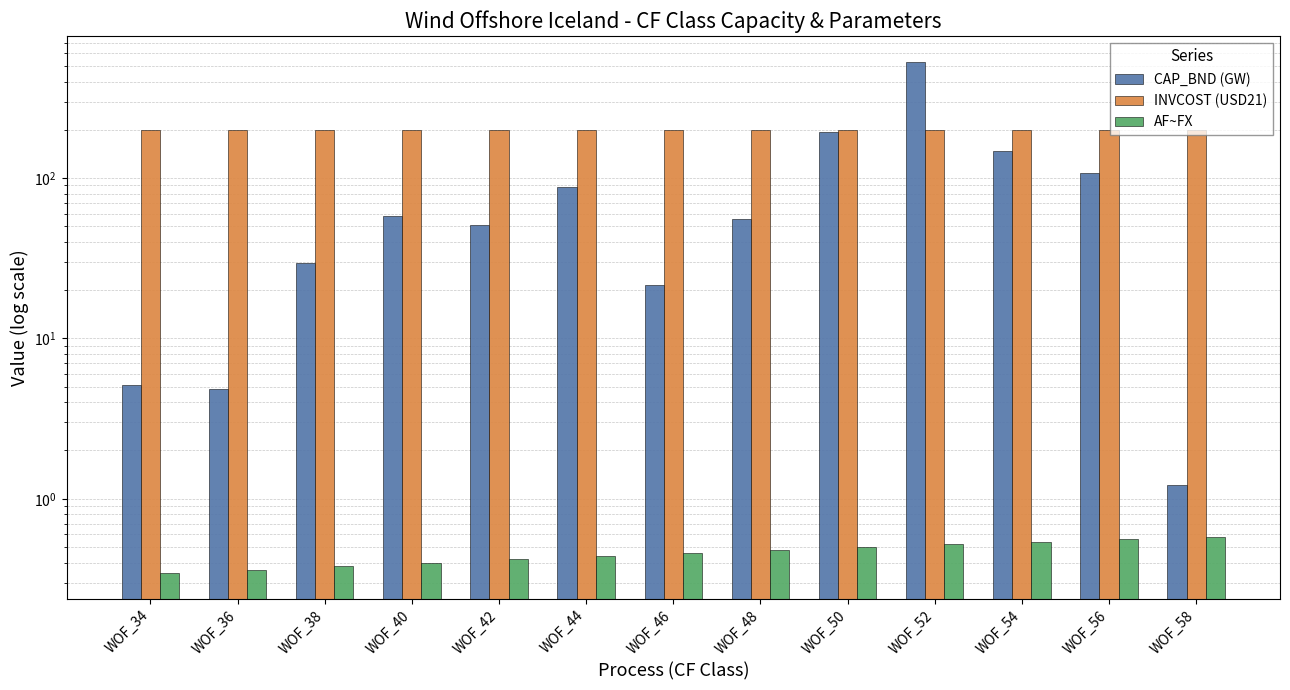

How many groups of bars are there?

13